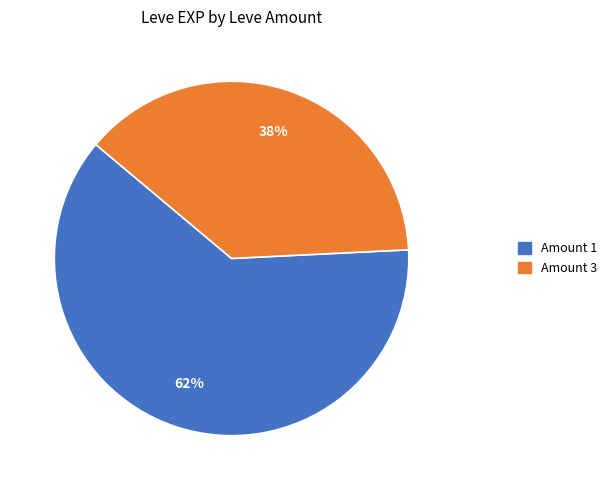

To the nearest percent, what is the average slice percentage?

50%